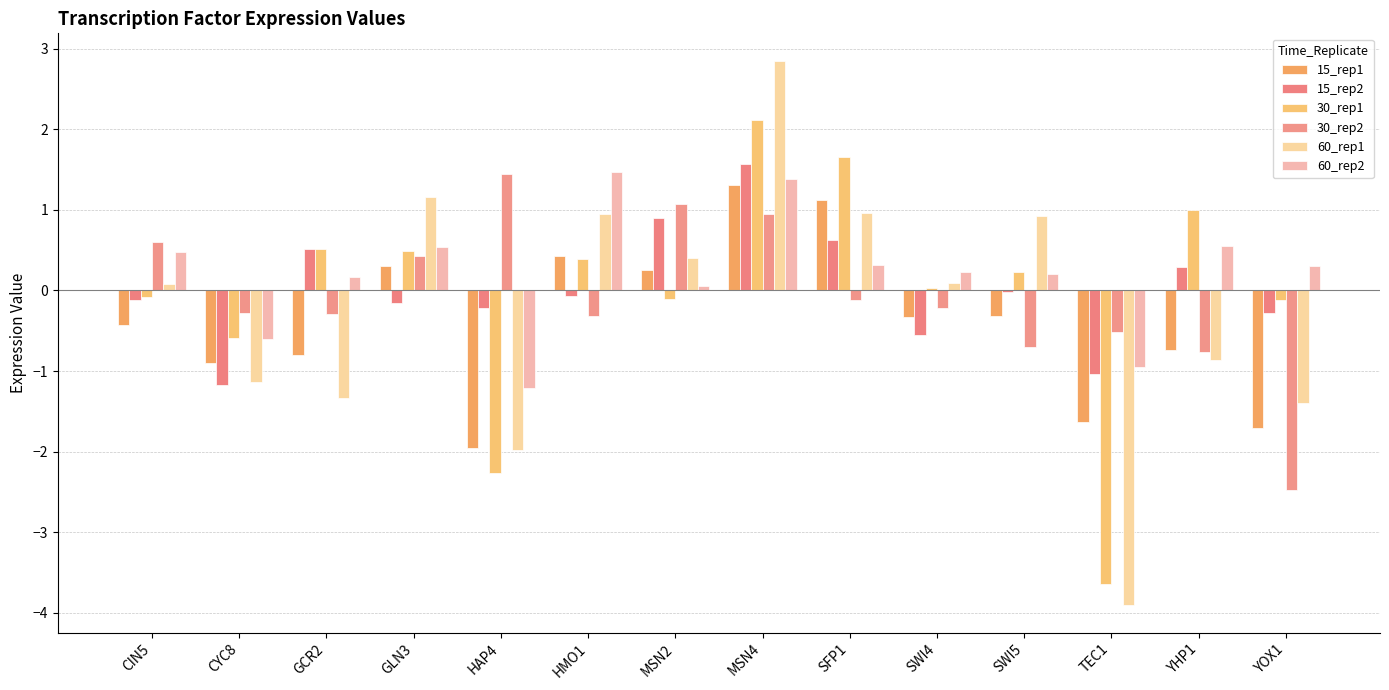

What is the approximate value of 60_rep1 at YHP1?

-0.9